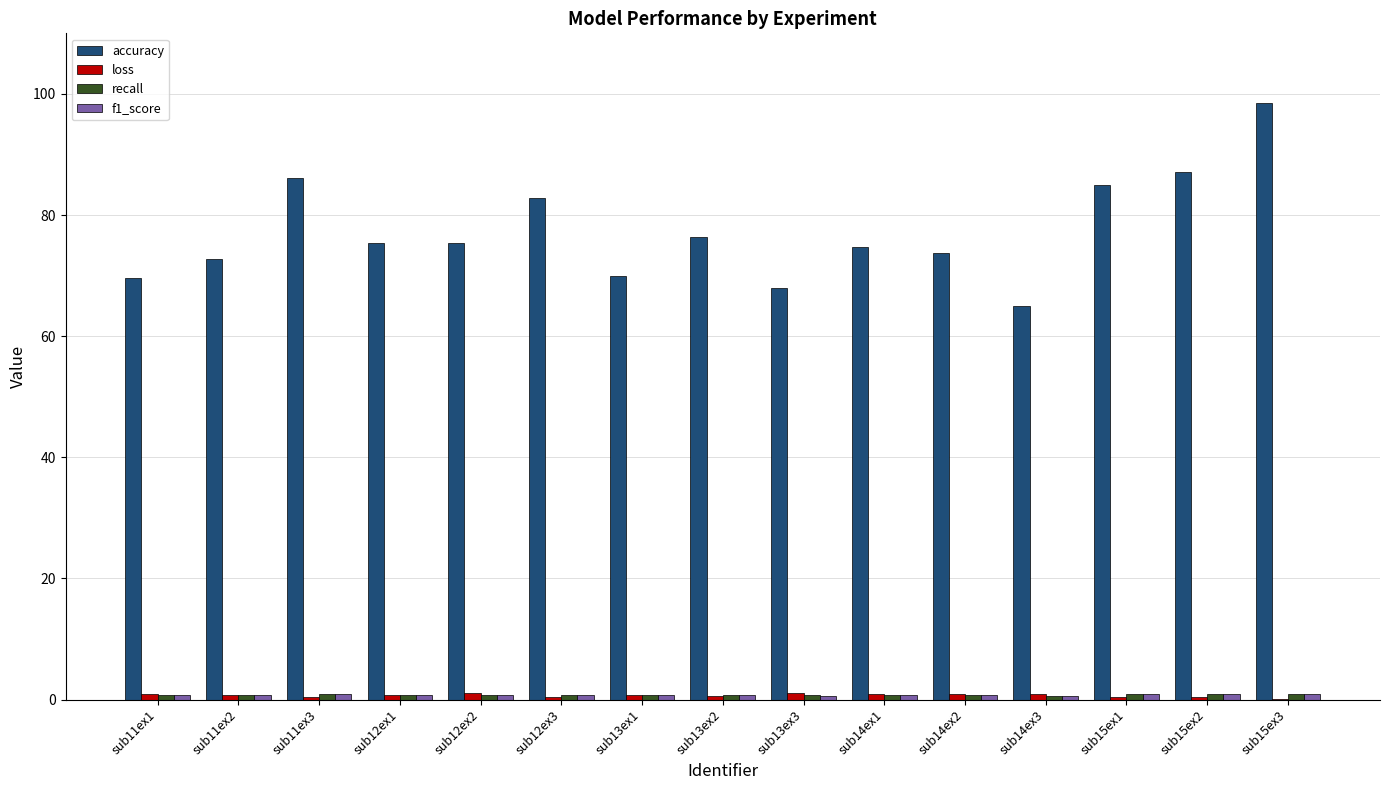

Is it true that accuracy equals 31.8 at sub14ex1?

False